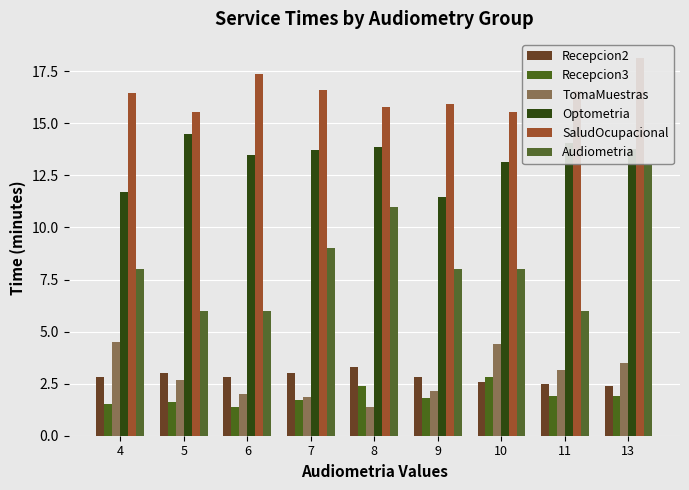

Rank the series at 9 from highest to lowest value.

SaludOcupacional, Optometria, Audiometria, Recepcion2, TomaMuestras, Recepcion3